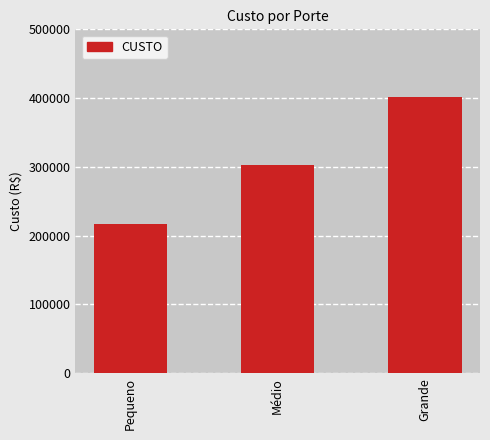

List the labels in order of value, largest first.

Grande, Médio, Pequeno